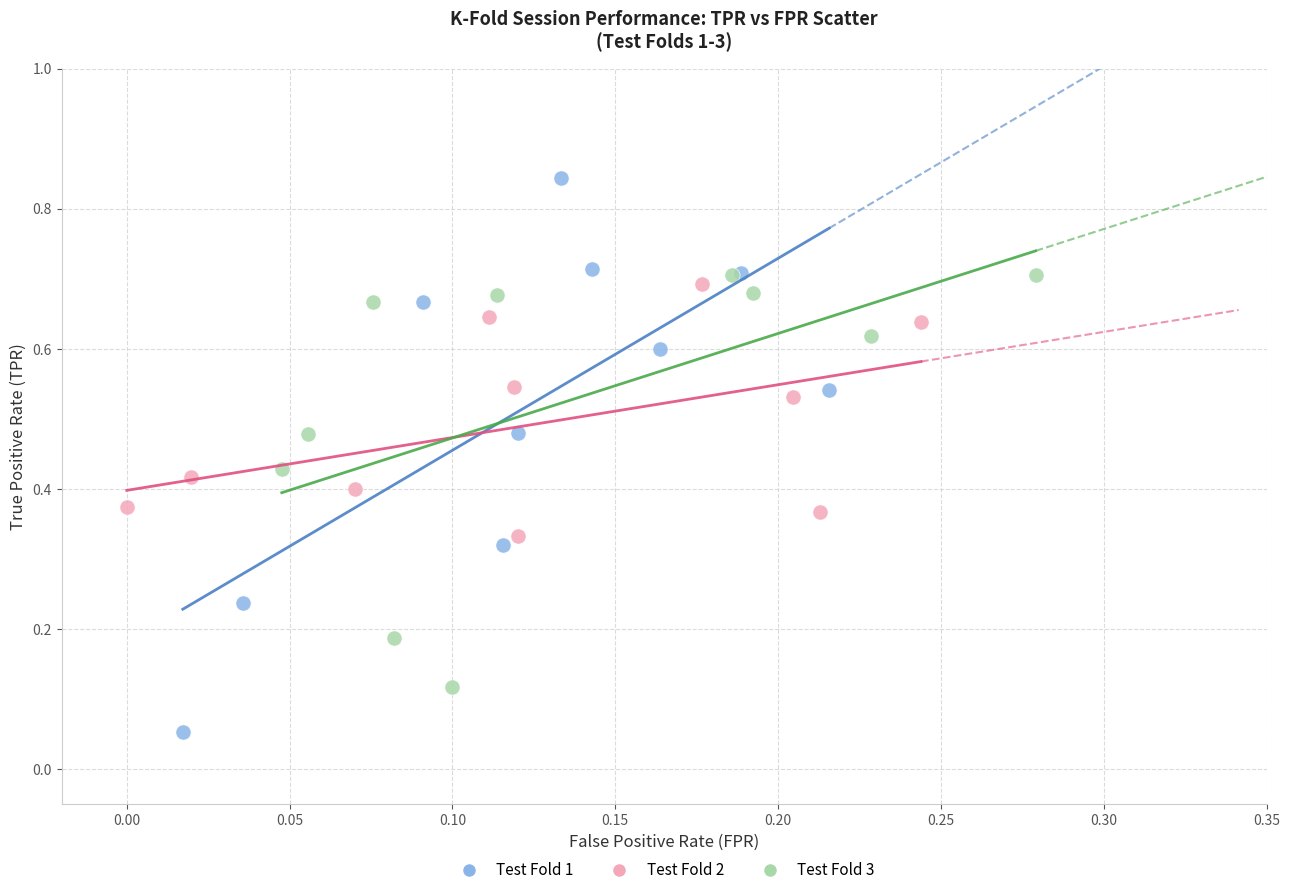

What are all the series names shown in the legend?

Test Fold 1, Test Fold 2, Test Fold 3